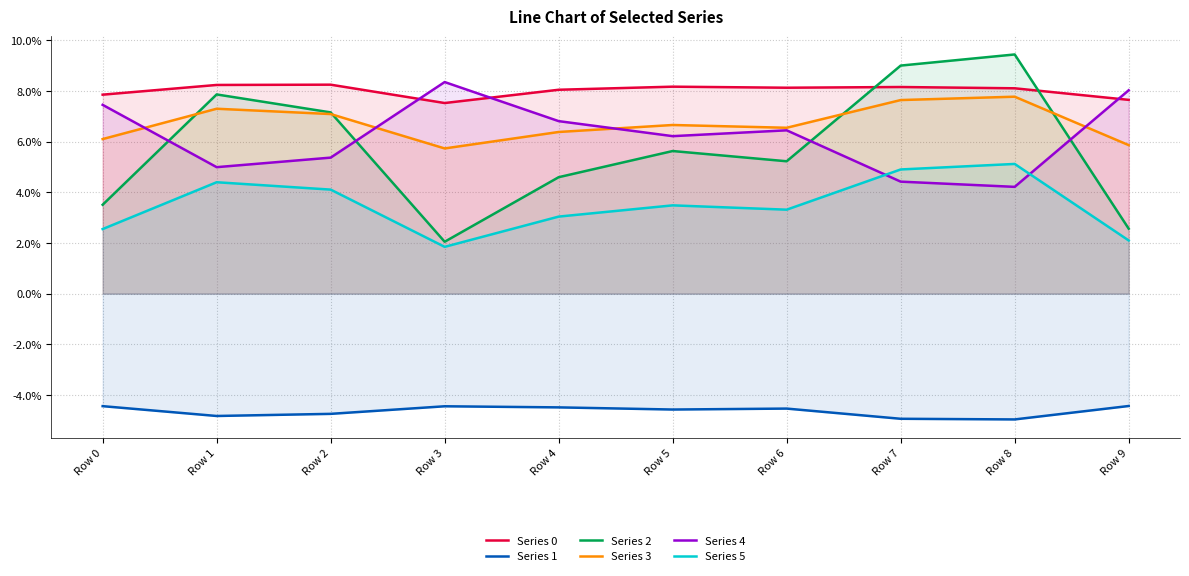

Is the value of Series 3 at Row 9 greater than the value of Series 0 at Row 6?

No